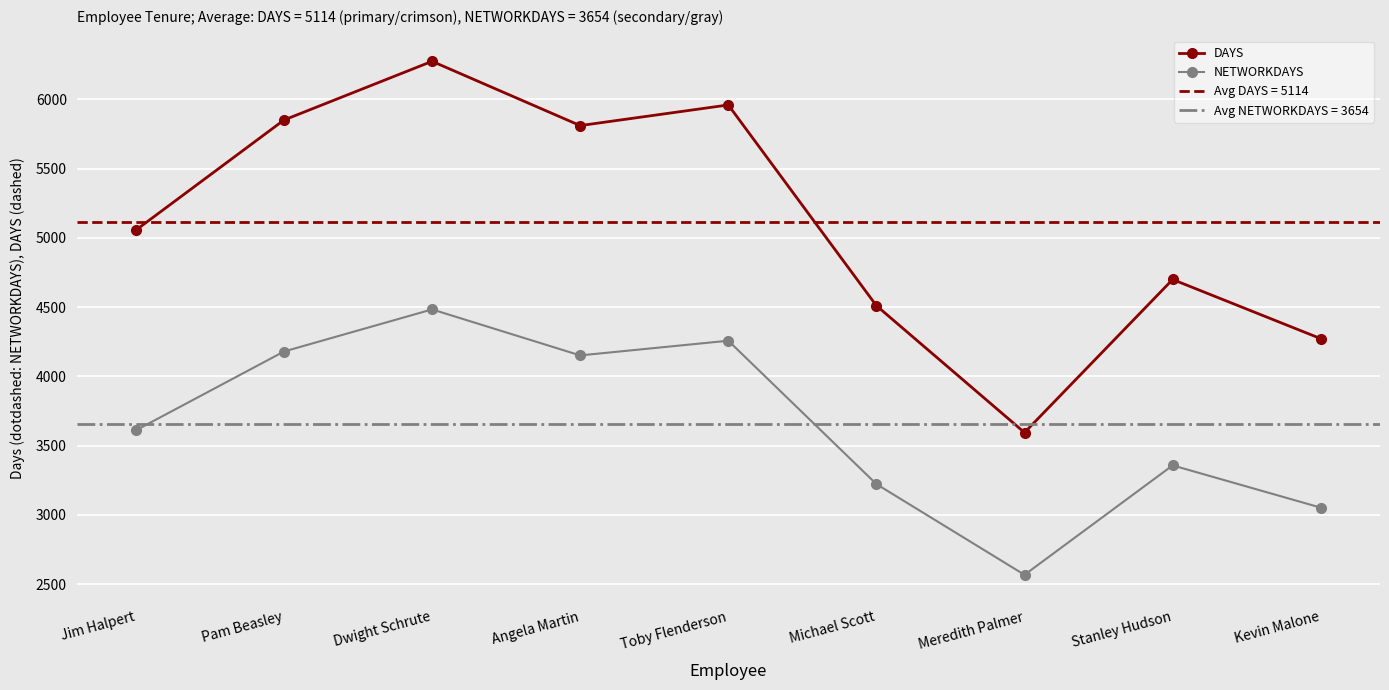

What position from the left is Michael Scott?

6